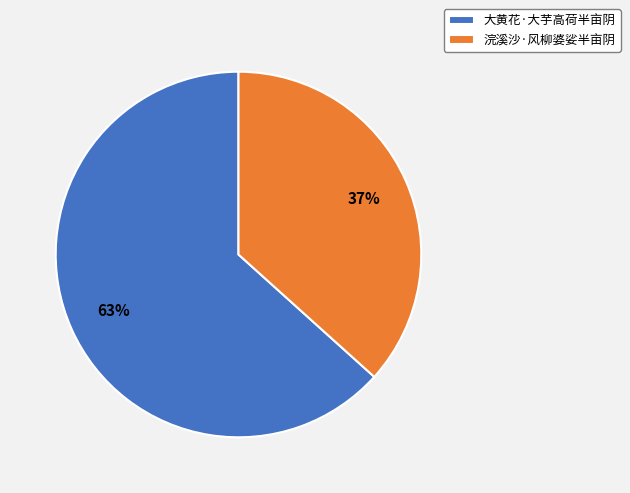

Is there any slice that represents more than half of the pie?

Yes